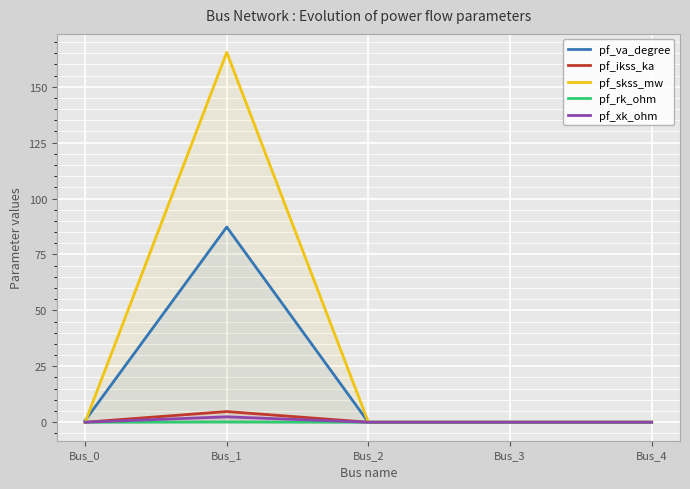

Is it true that pf_va_degree equals -26.6 at Bus_3?

False